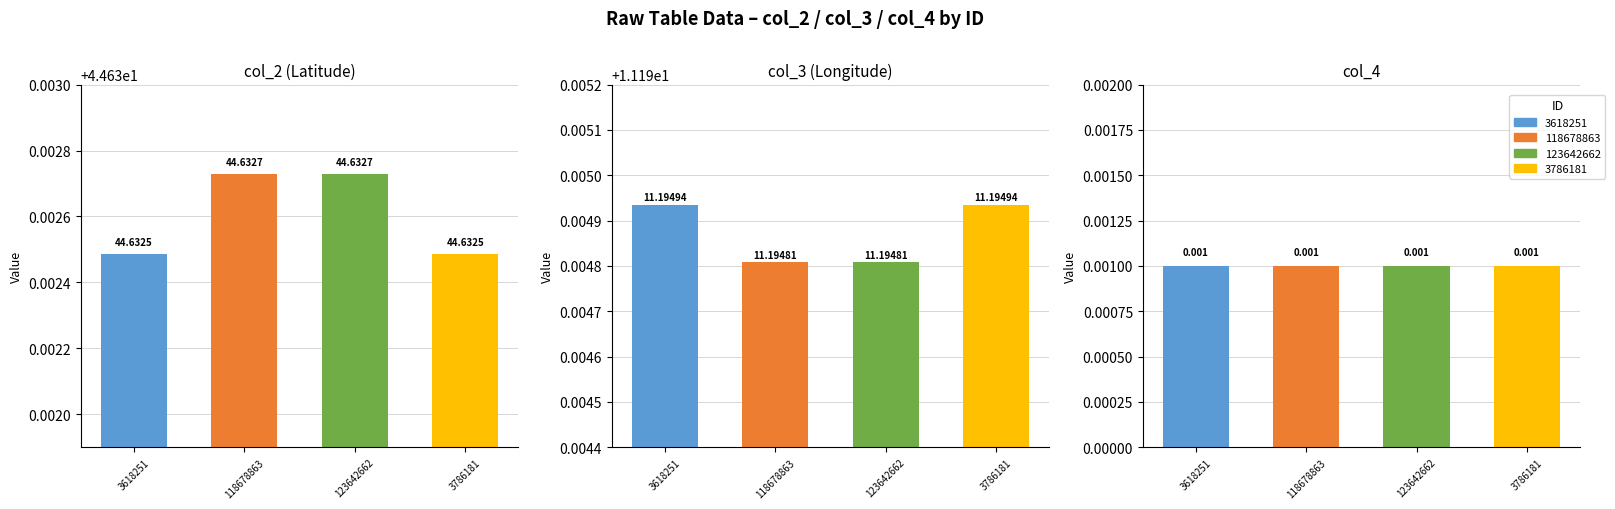

Rank the categories by col_2 value from highest to lowest.

118678863, 123642662, 3618251, 3786181